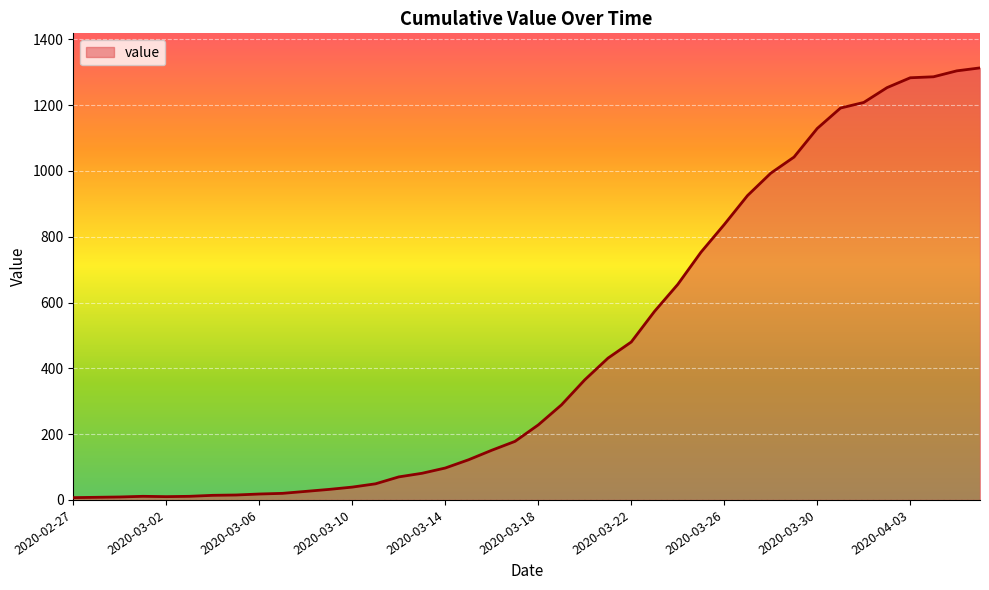

What is the difference between the maximum and minimum values?

1306